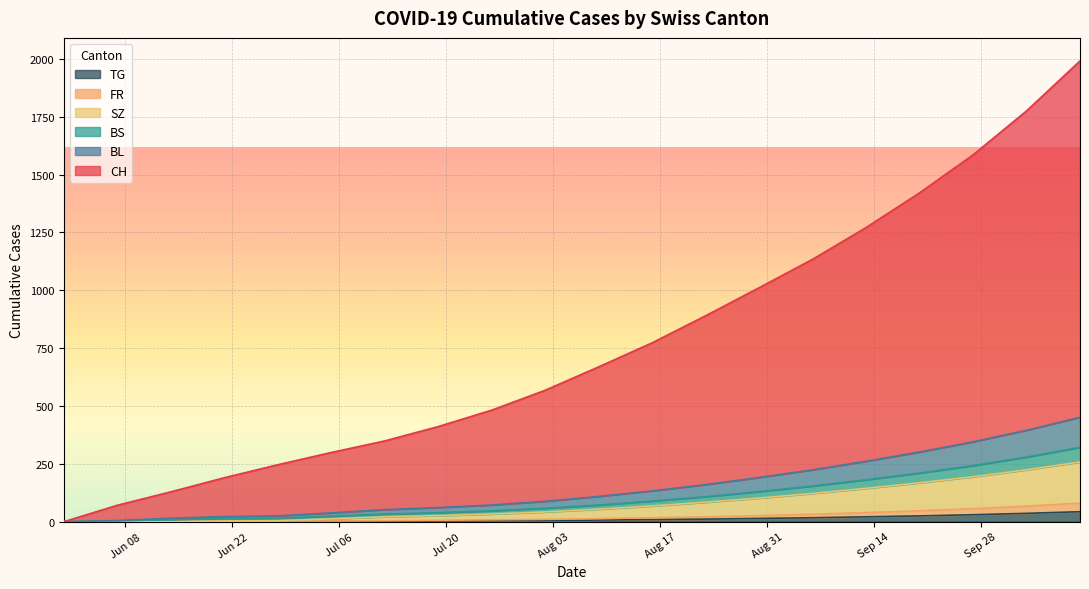

What are all the series names shown in the legend?

TG, FR, SZ, BS, BL, CH